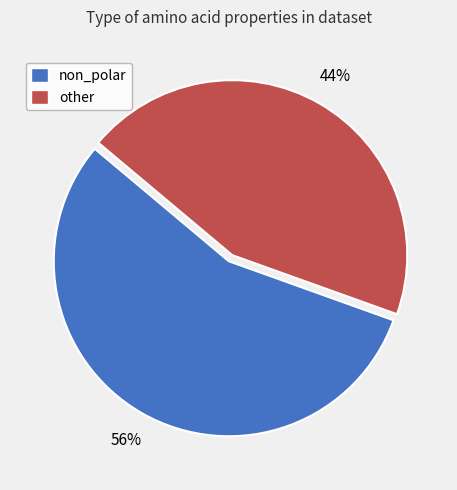

To the nearest percent, what is the average slice percentage?

50%